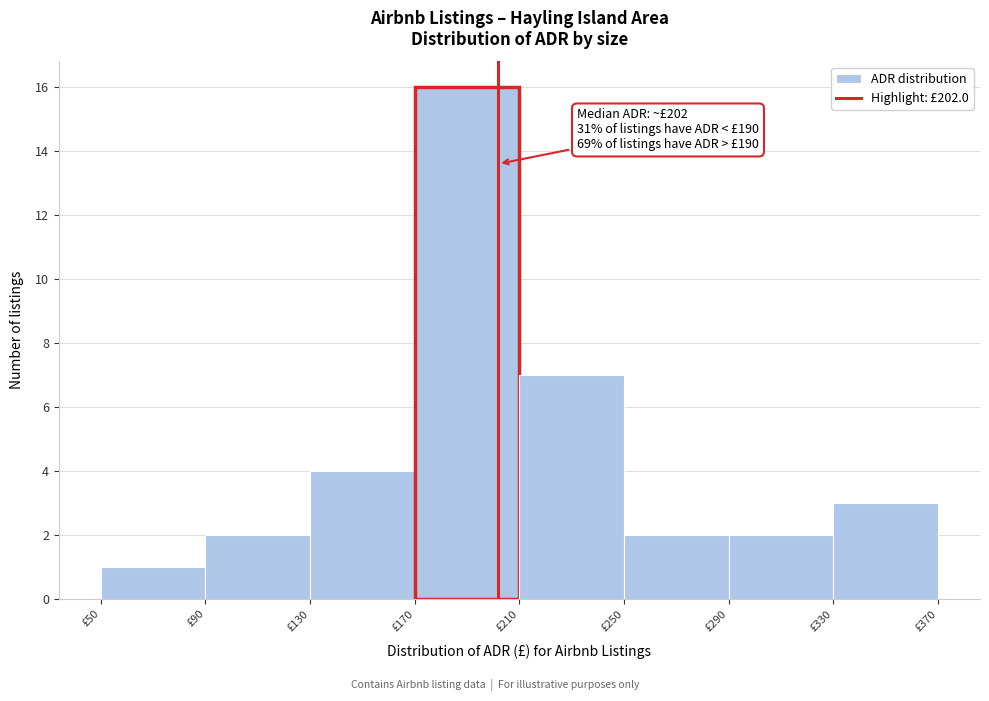

Over which range of the x-axis is the bar tallest?

170 to 210